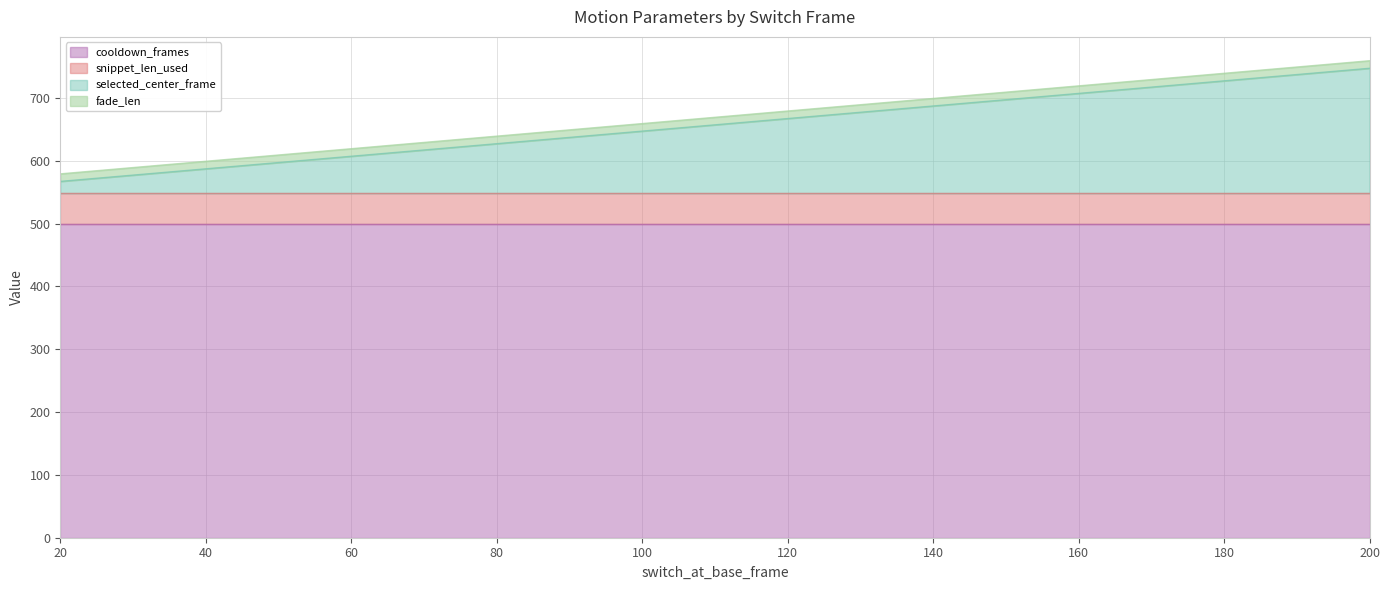

Rank the categories by fade_len value from lowest to highest.

20, 80, 140, 200